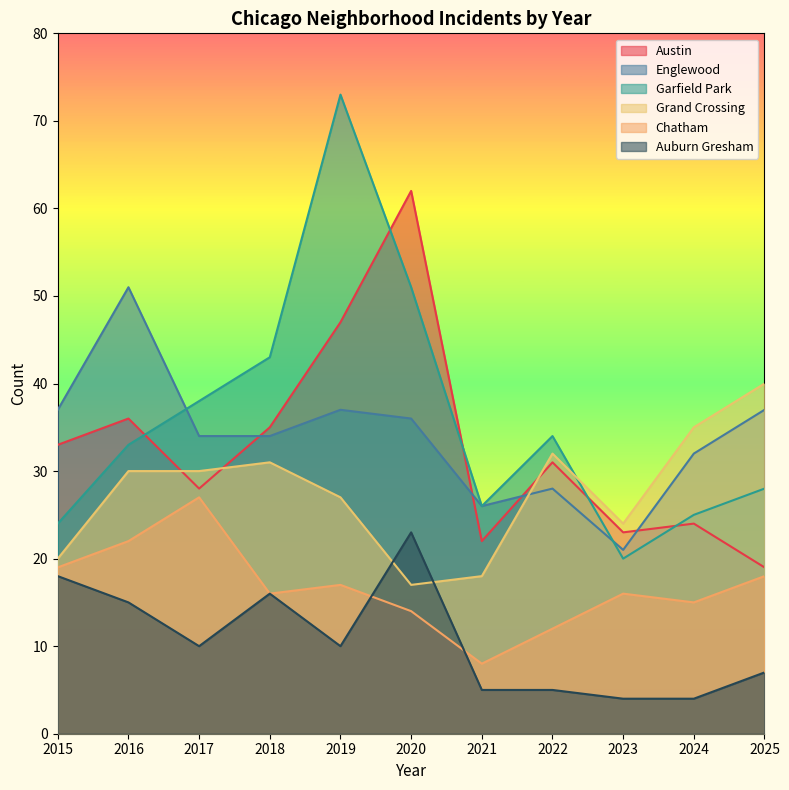

How many intersections are there between Austin and Grand Crossing?

3